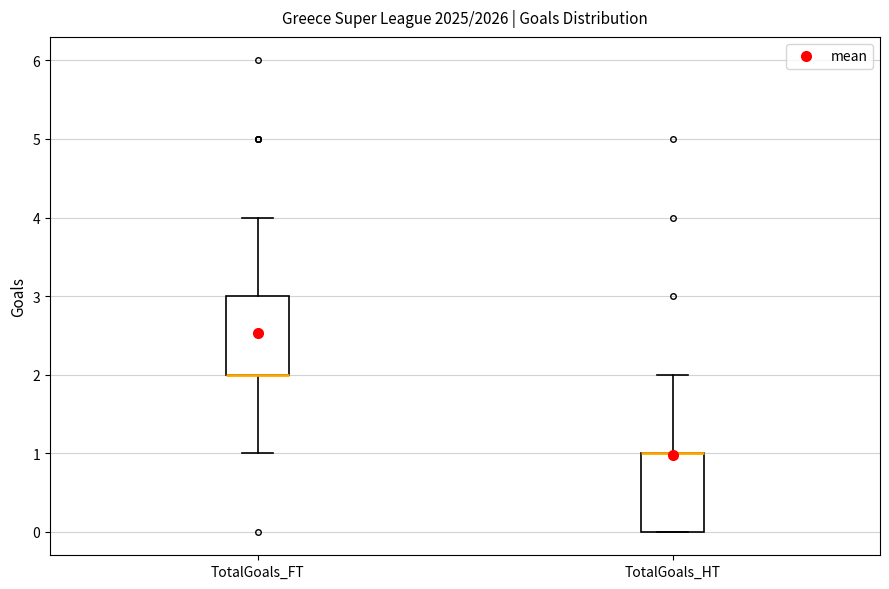

Reading left to right, read every box against the y-axis: the position of its median line, the range the box covers, and the ends of its whiskers. The values are not printed on the chart, so give them approximately, as read against the axis.

TotalGoals_FT: median 2 (drawn on the box's lower edge), box 2 to 3, whiskers 1 to 4
TotalGoals_HT: median 1 (drawn on the box's upper edge), box 0 to 1, whiskers 0 to 2